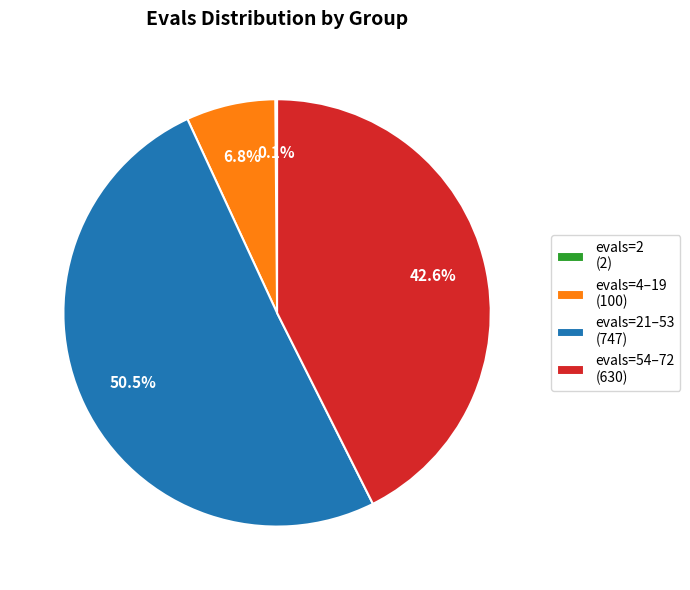

What portion of the pie excludes evals=4–19 (100)?

93.2%